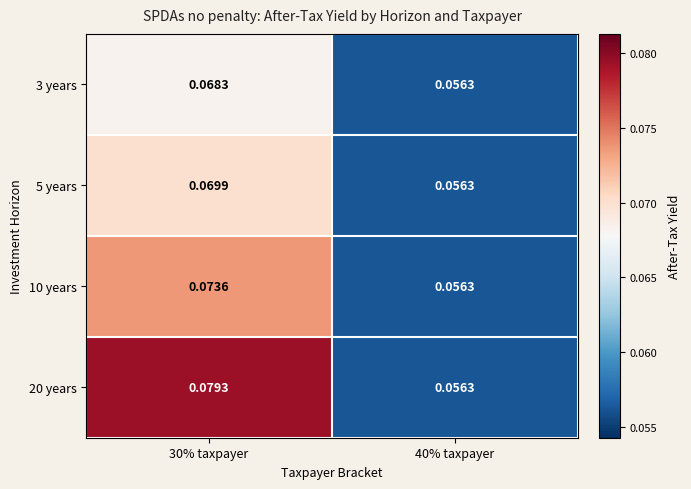

Is the value of 10 years at 30% taxpayer greater than the value of 3 years at 30% taxpayer?

Yes